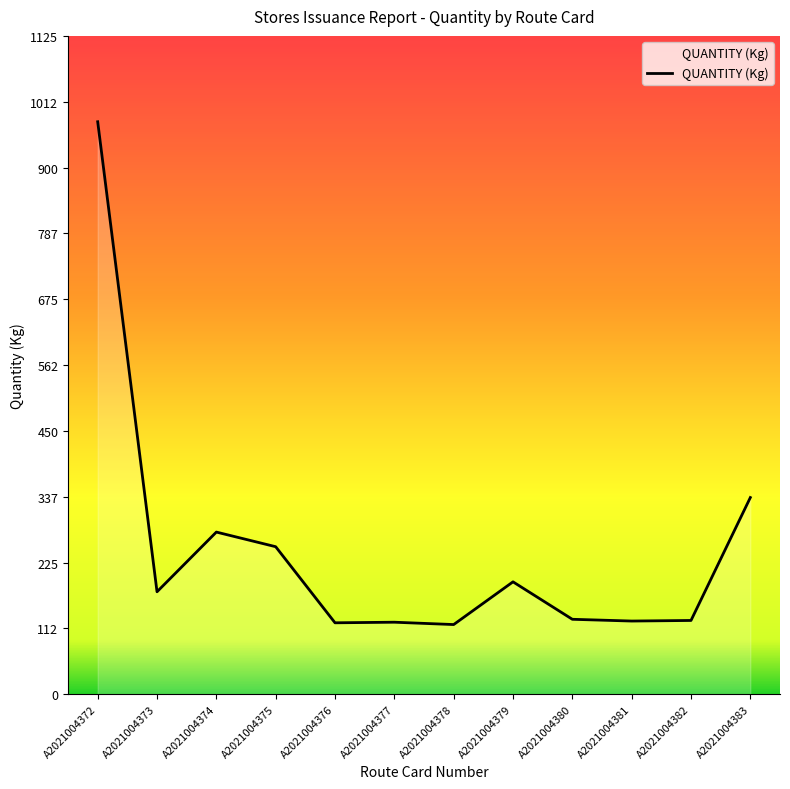

What is the difference between the values at A2021004379 and A2021004383?

144